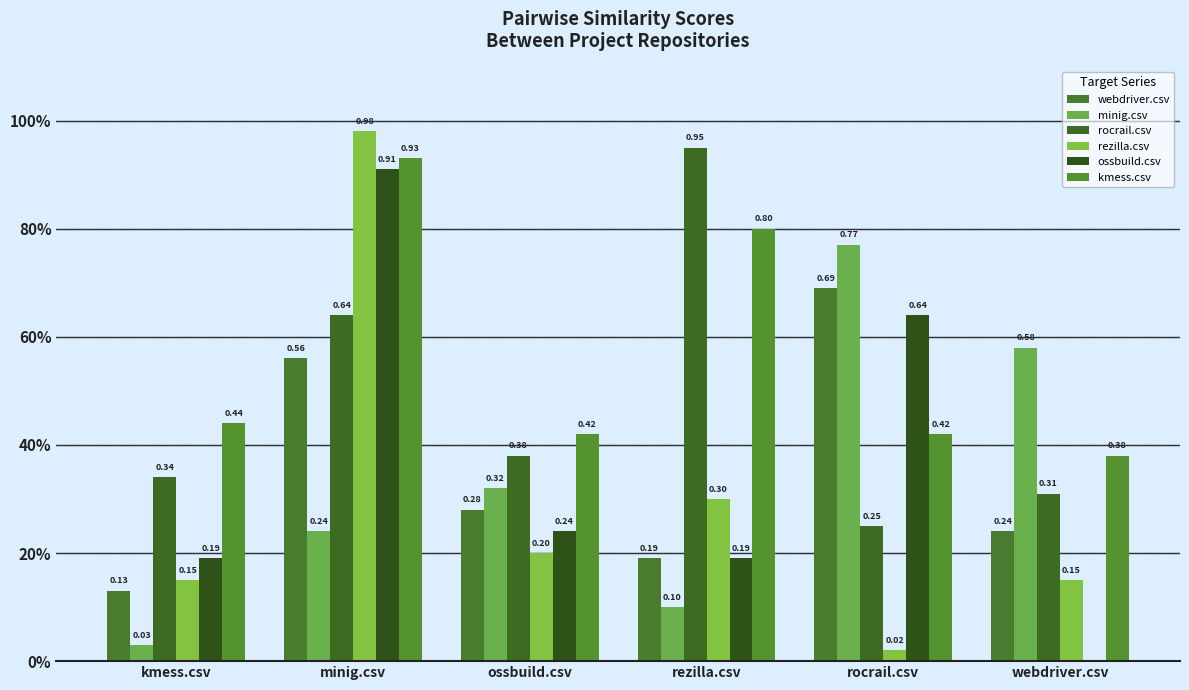

Between kmess.csv and rocrail.csv, which series saw the biggest shift?

minig.csv